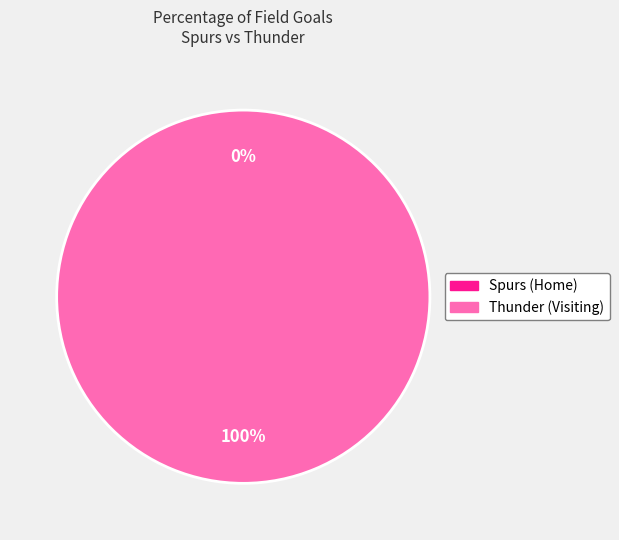

How many slices are in this pie chart?

2